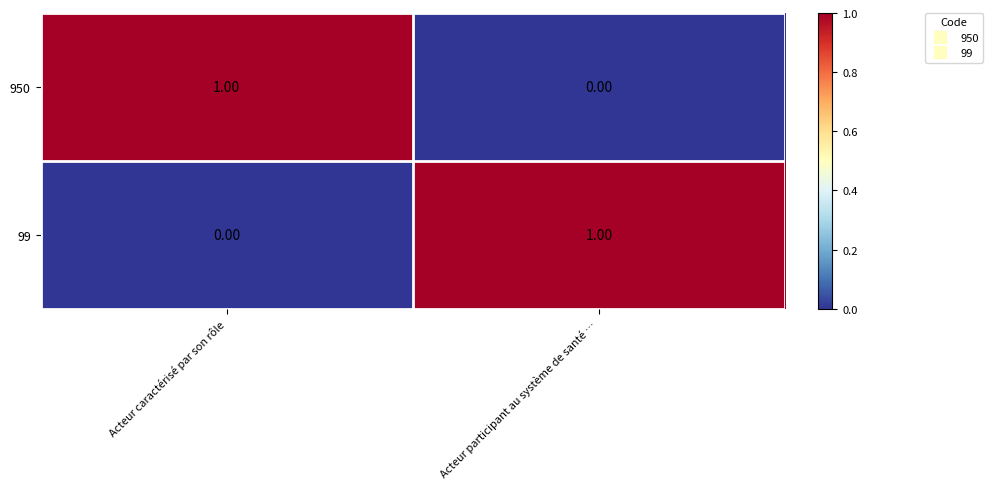

List the labels in order of 99 value, smallest first.

Acteur caractérisé par son rôle, Acteur participant au système de santé …